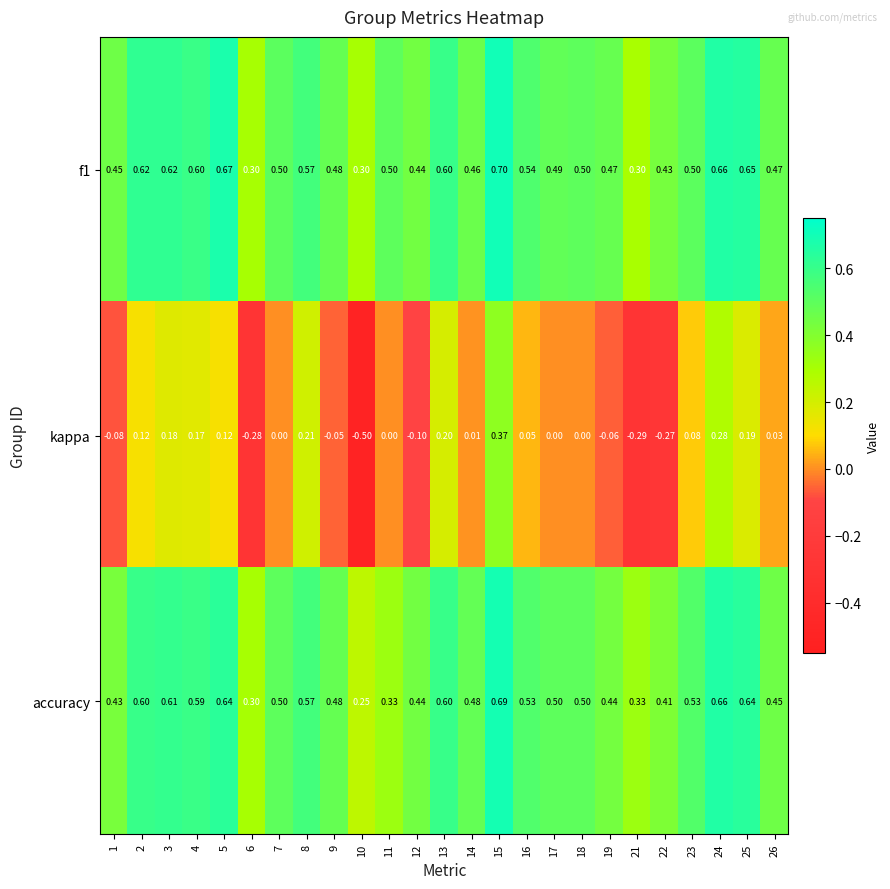

Which series has the widest spread of values?

kappa